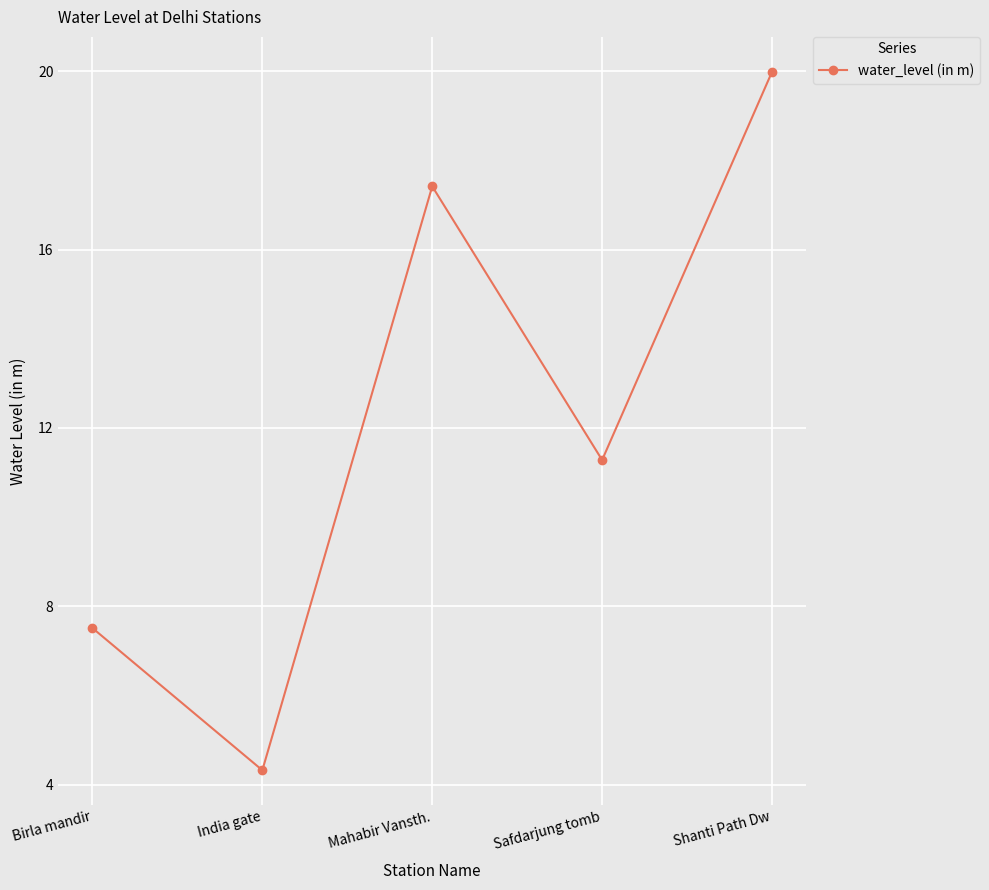

What is the difference between the maximum and second lowest values?

12.5